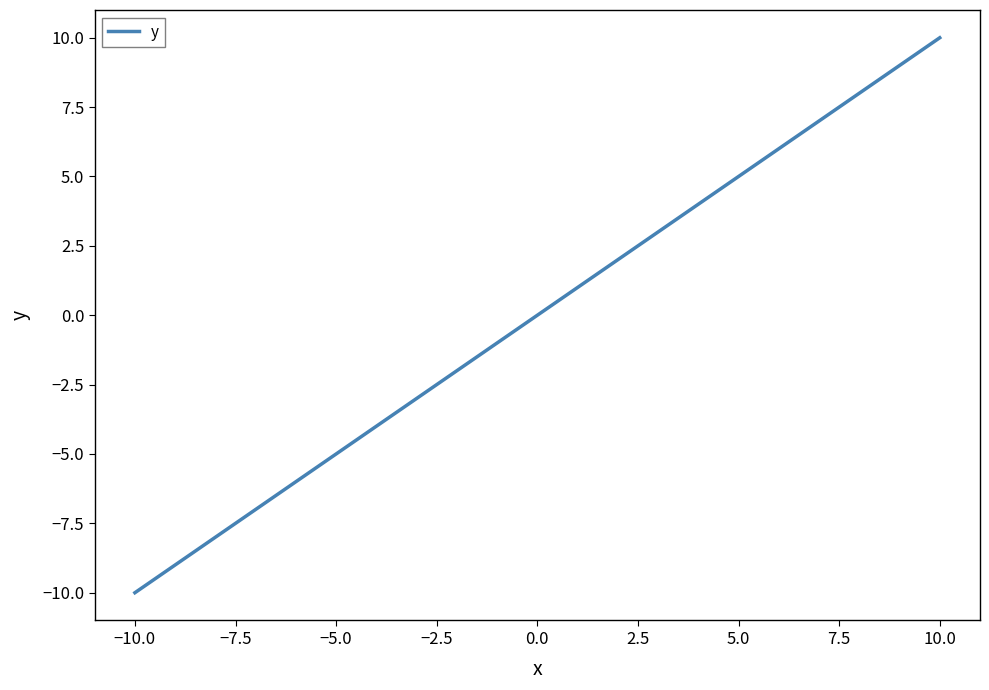

What is the difference between the maximum and minimum values?

20